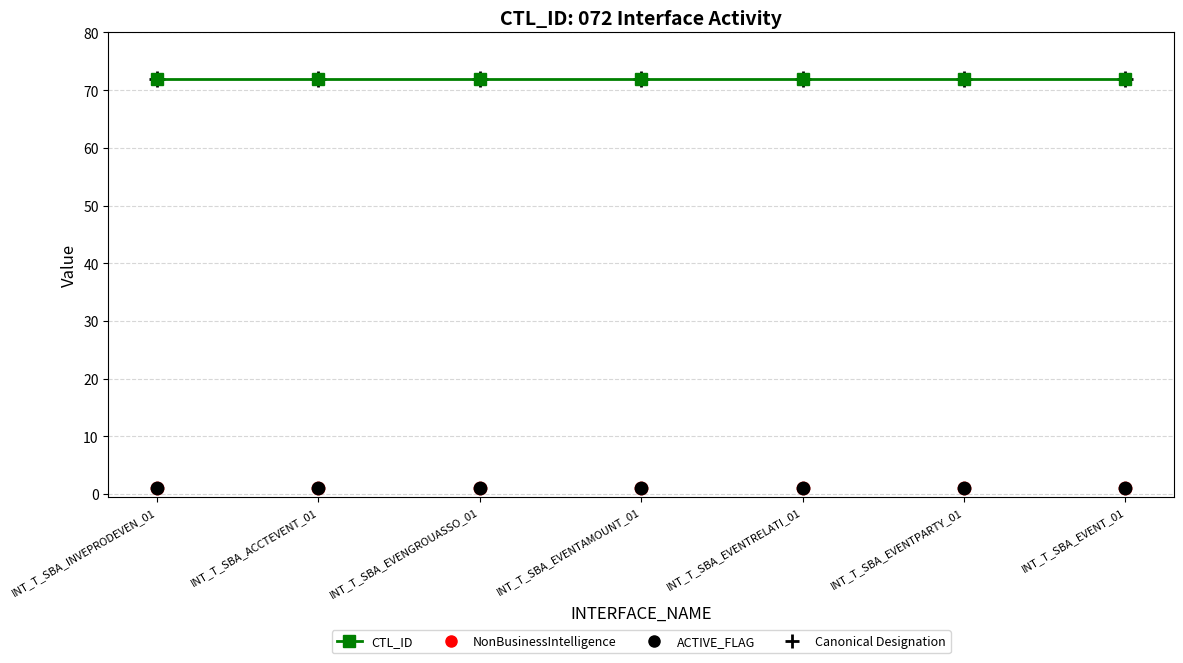

What is the total value across all series at INT_T_SBA_EVENTAMOUNT_01?

74.0